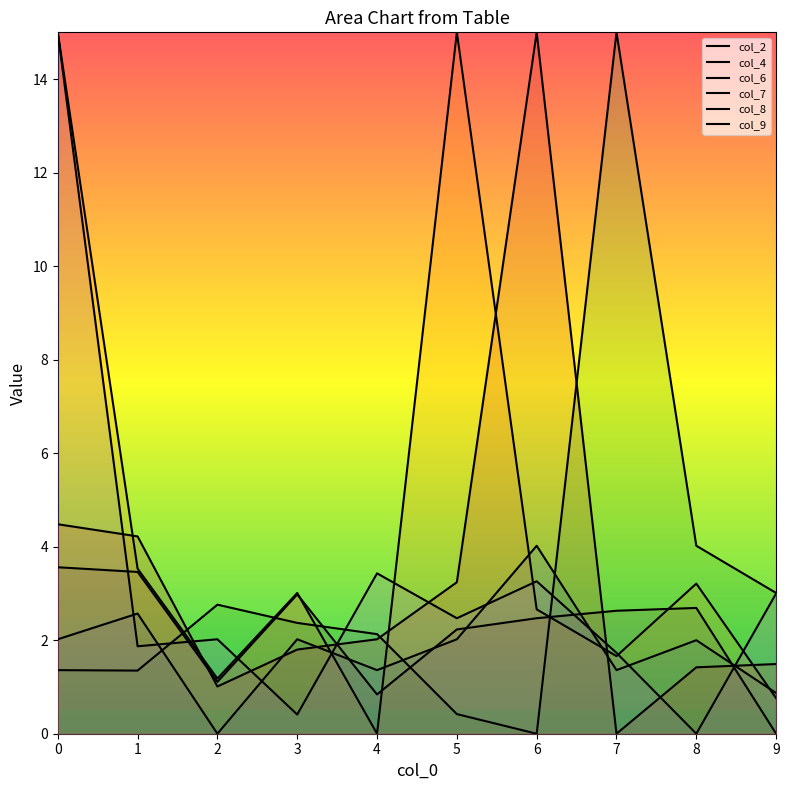

What is the value of the col_6 point at the 5th from the left?

2.1